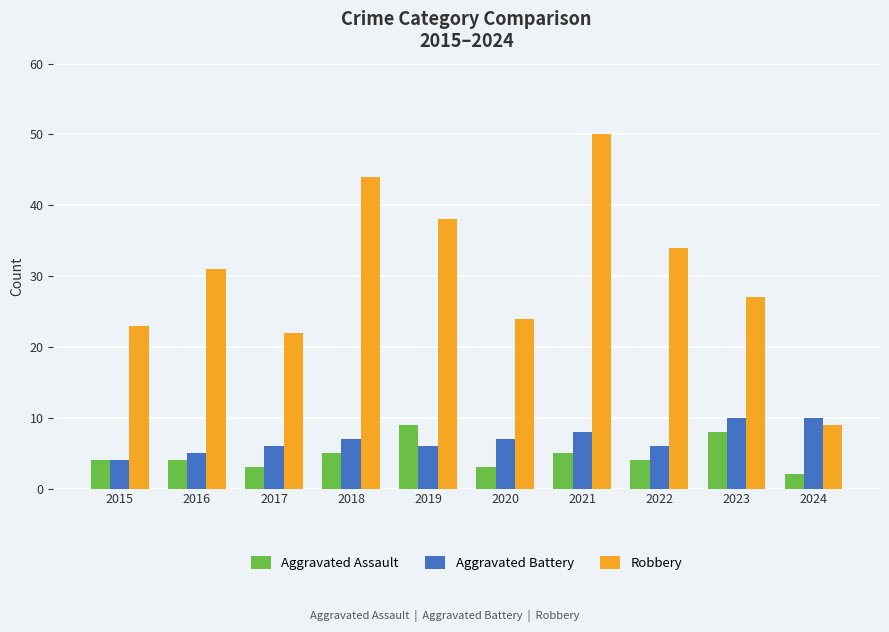

What is the approximate value of Aggravated Battery at 2021?

8